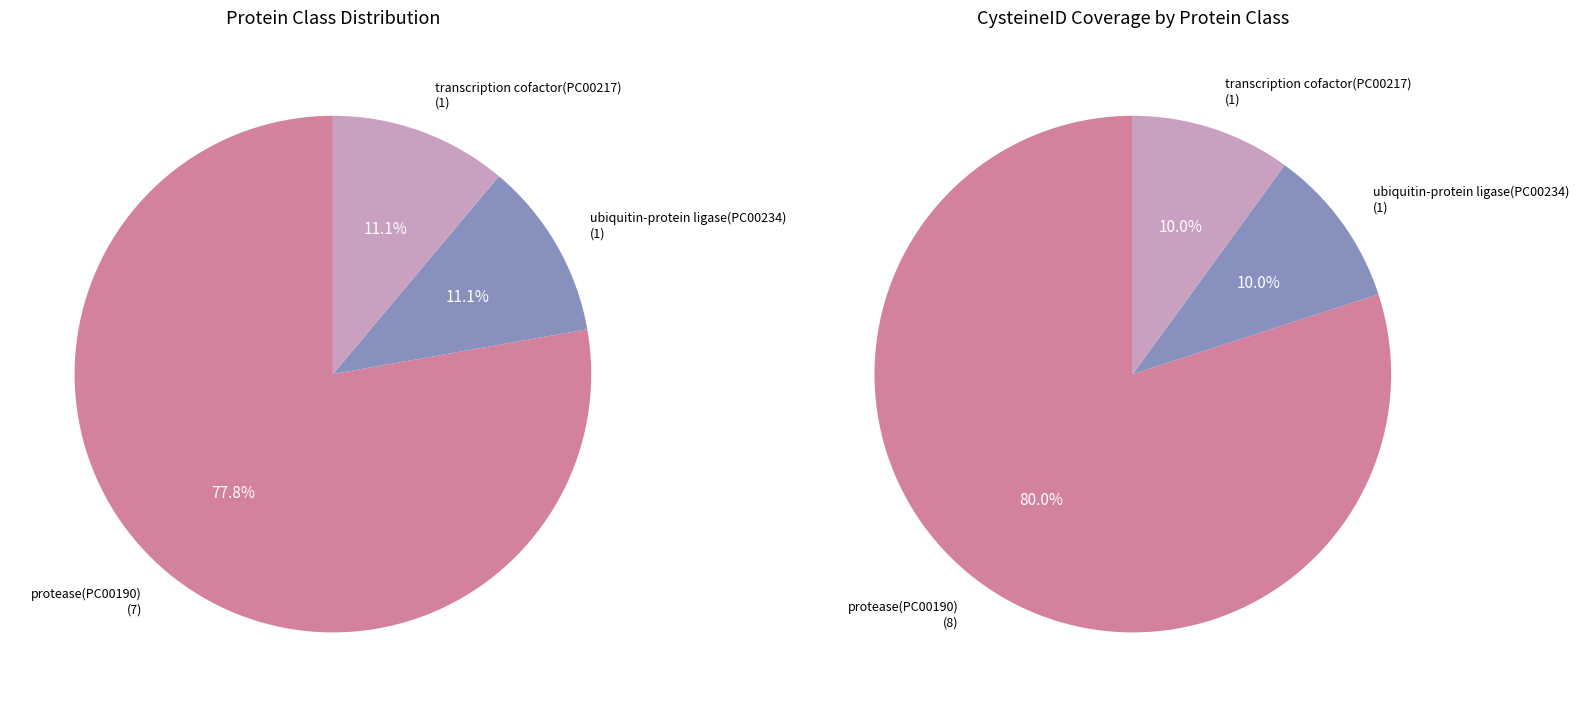

What percentage is the ubiquitin-protein ligase(PC00234) slice, to the nearest percent?

11%